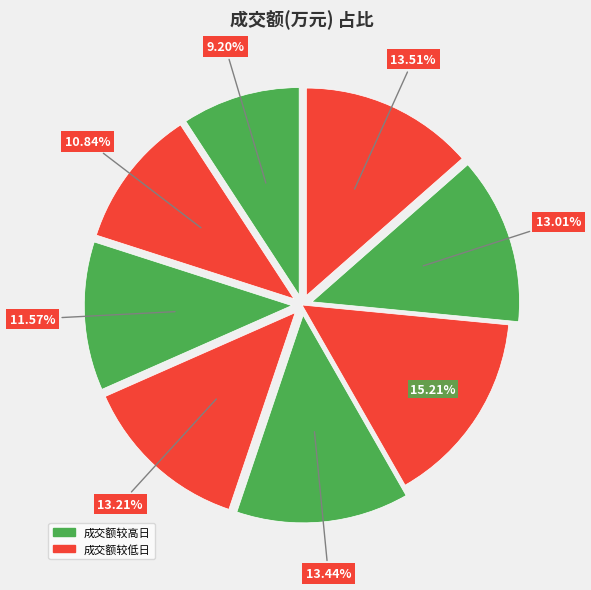

Count the number of slices in the pie.

8